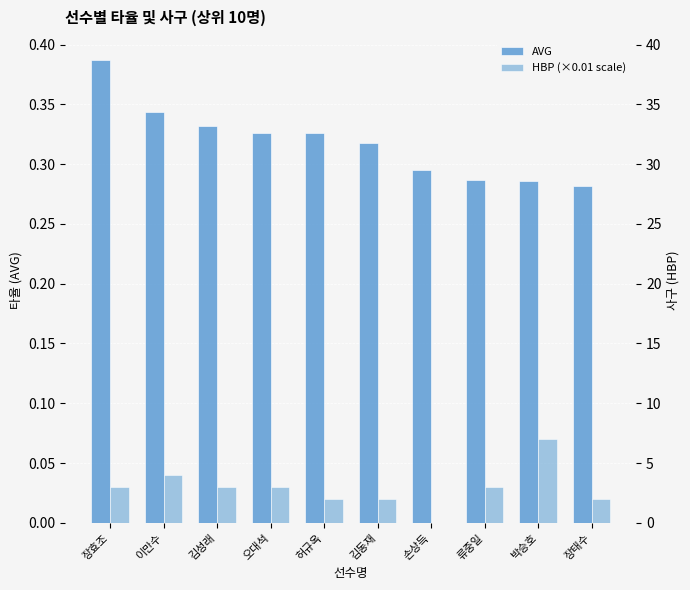

What is the total value across all series at 김동재?

0.3